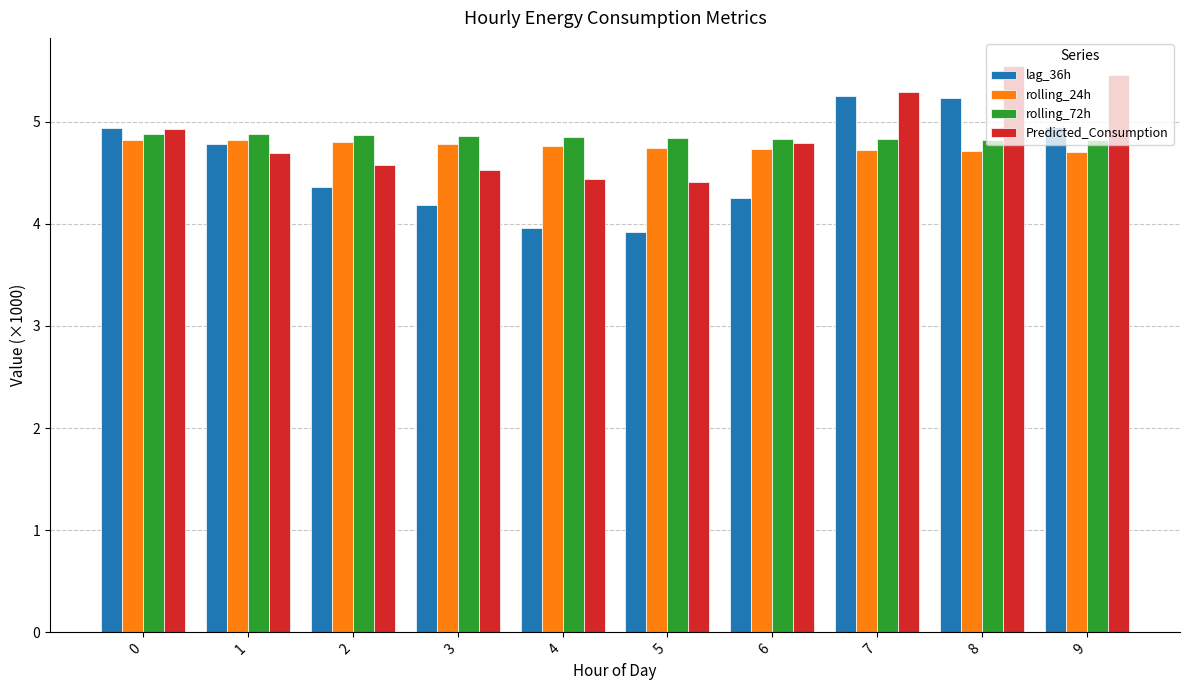

What is the lowest value of the Predicted_Consumption series?

4.4